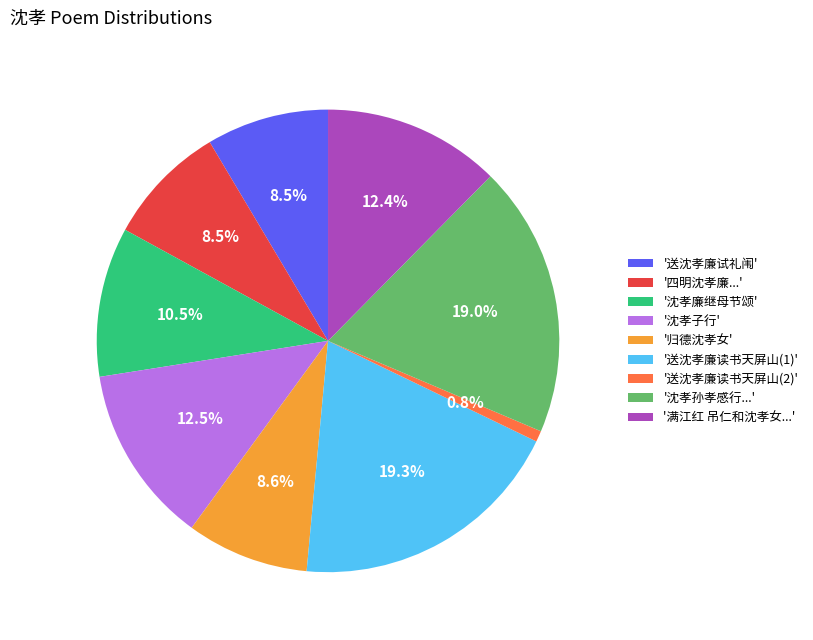

What is the smallest slice in the pie chart?

'送沈孝廉读书天屏山(2)'